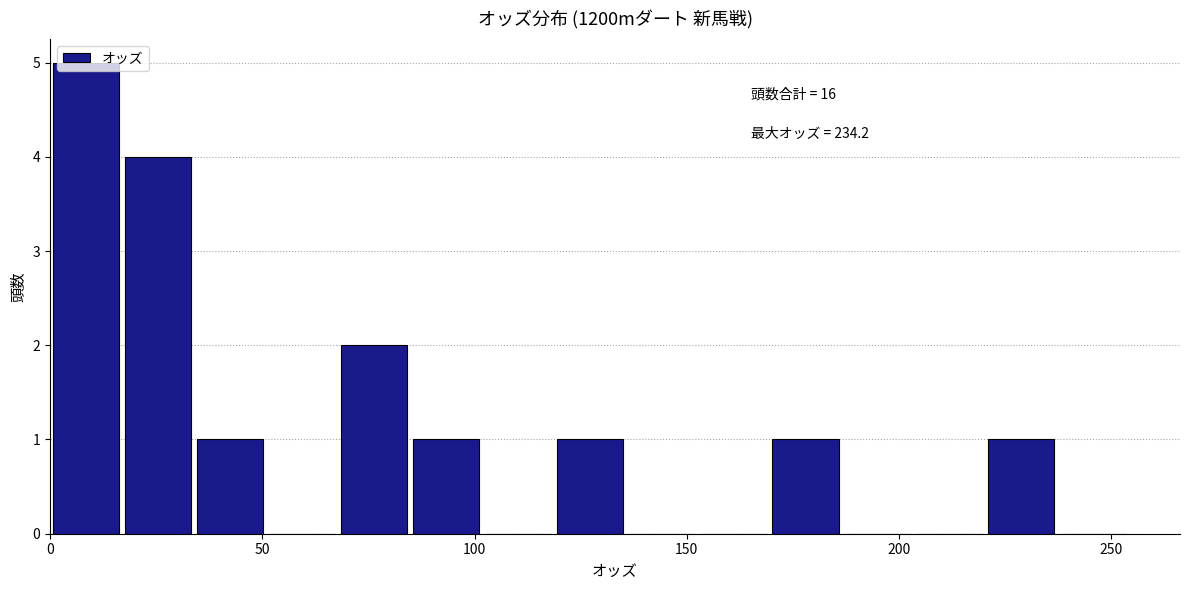

Around what value on the x-axis is the tallest bar? Give the approximate position of its centre, as read against the axis.

10